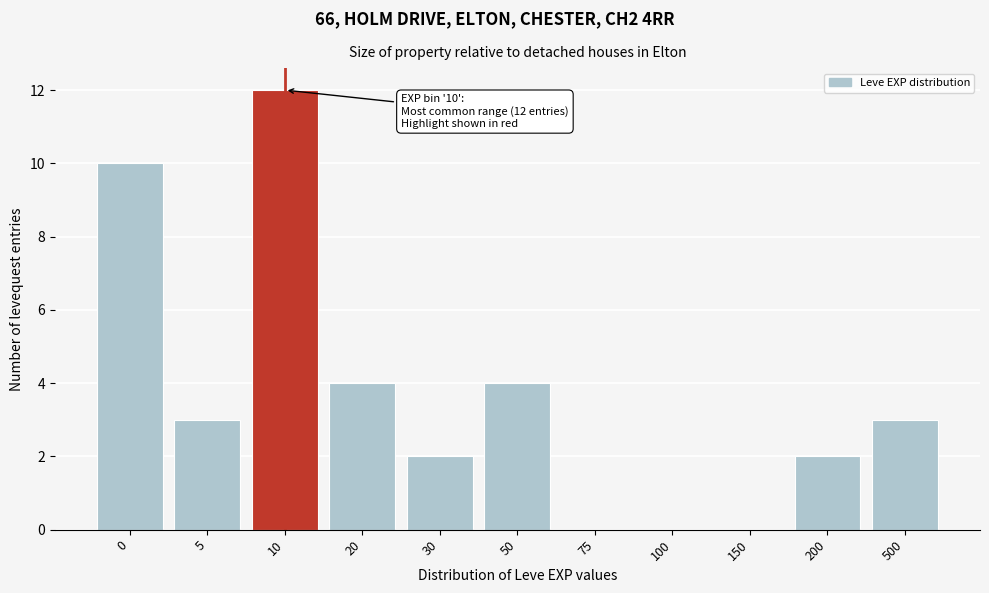

Reading left to right, list all the values displayed in this chart.

0=10	5=3	10=12	20=4	30=2	50=4	75=0	100=0	150=0	200=2	500=3